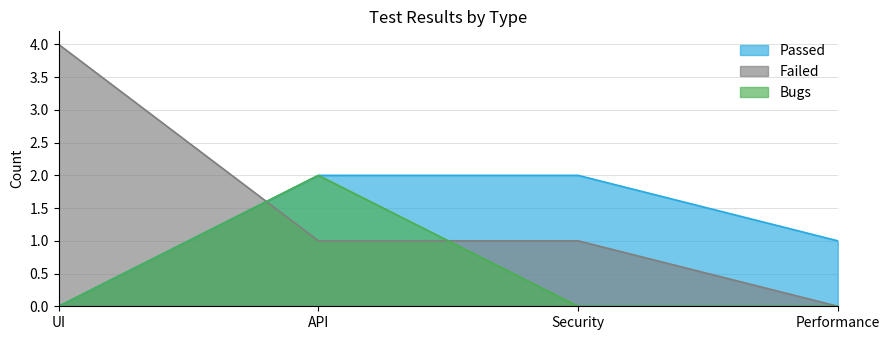

At which category is the sum across all series the highest?

API